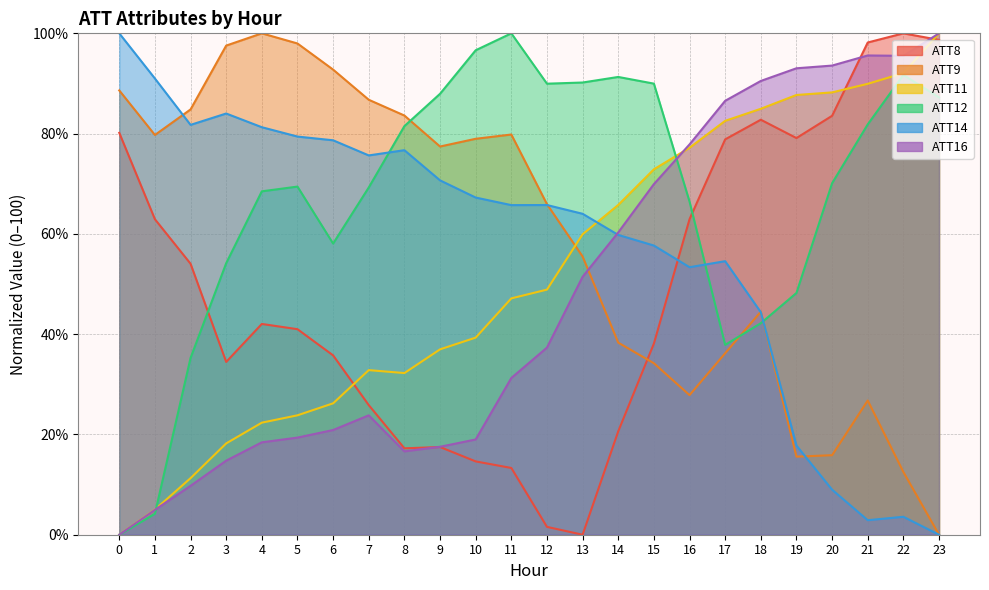

At which category is the sum across all series the highest?

22